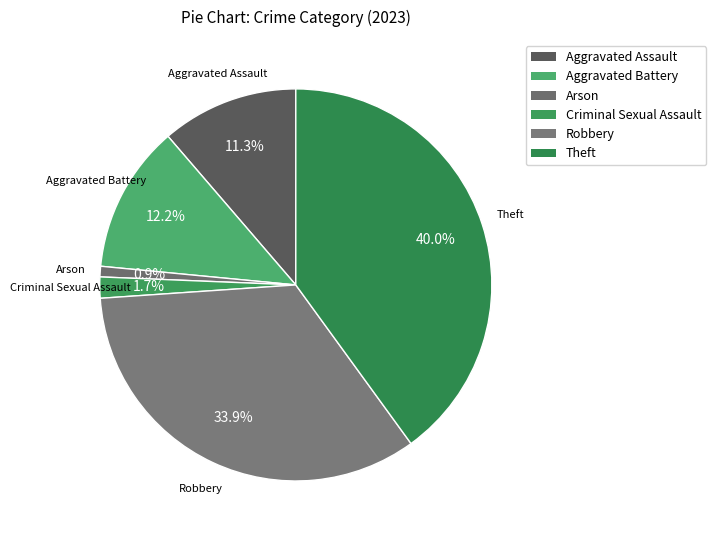

What is the smallest slice in the pie chart?

Arson